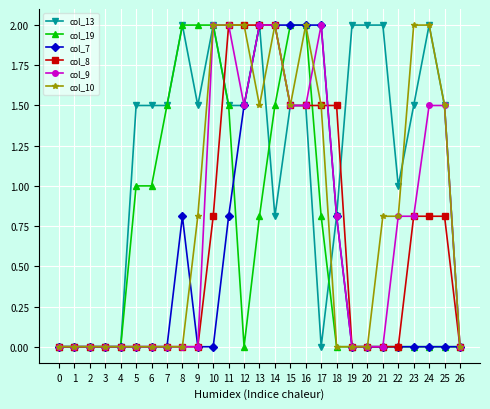

Does the chart display data point markers on the line(s)?

Yes